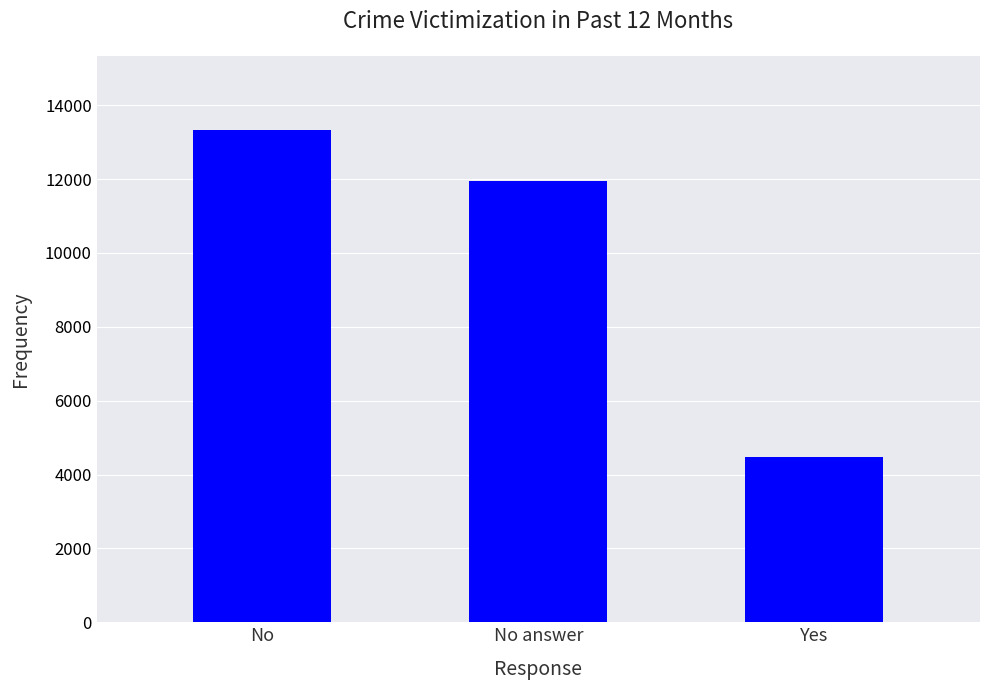

What position from the left is Yes?

3